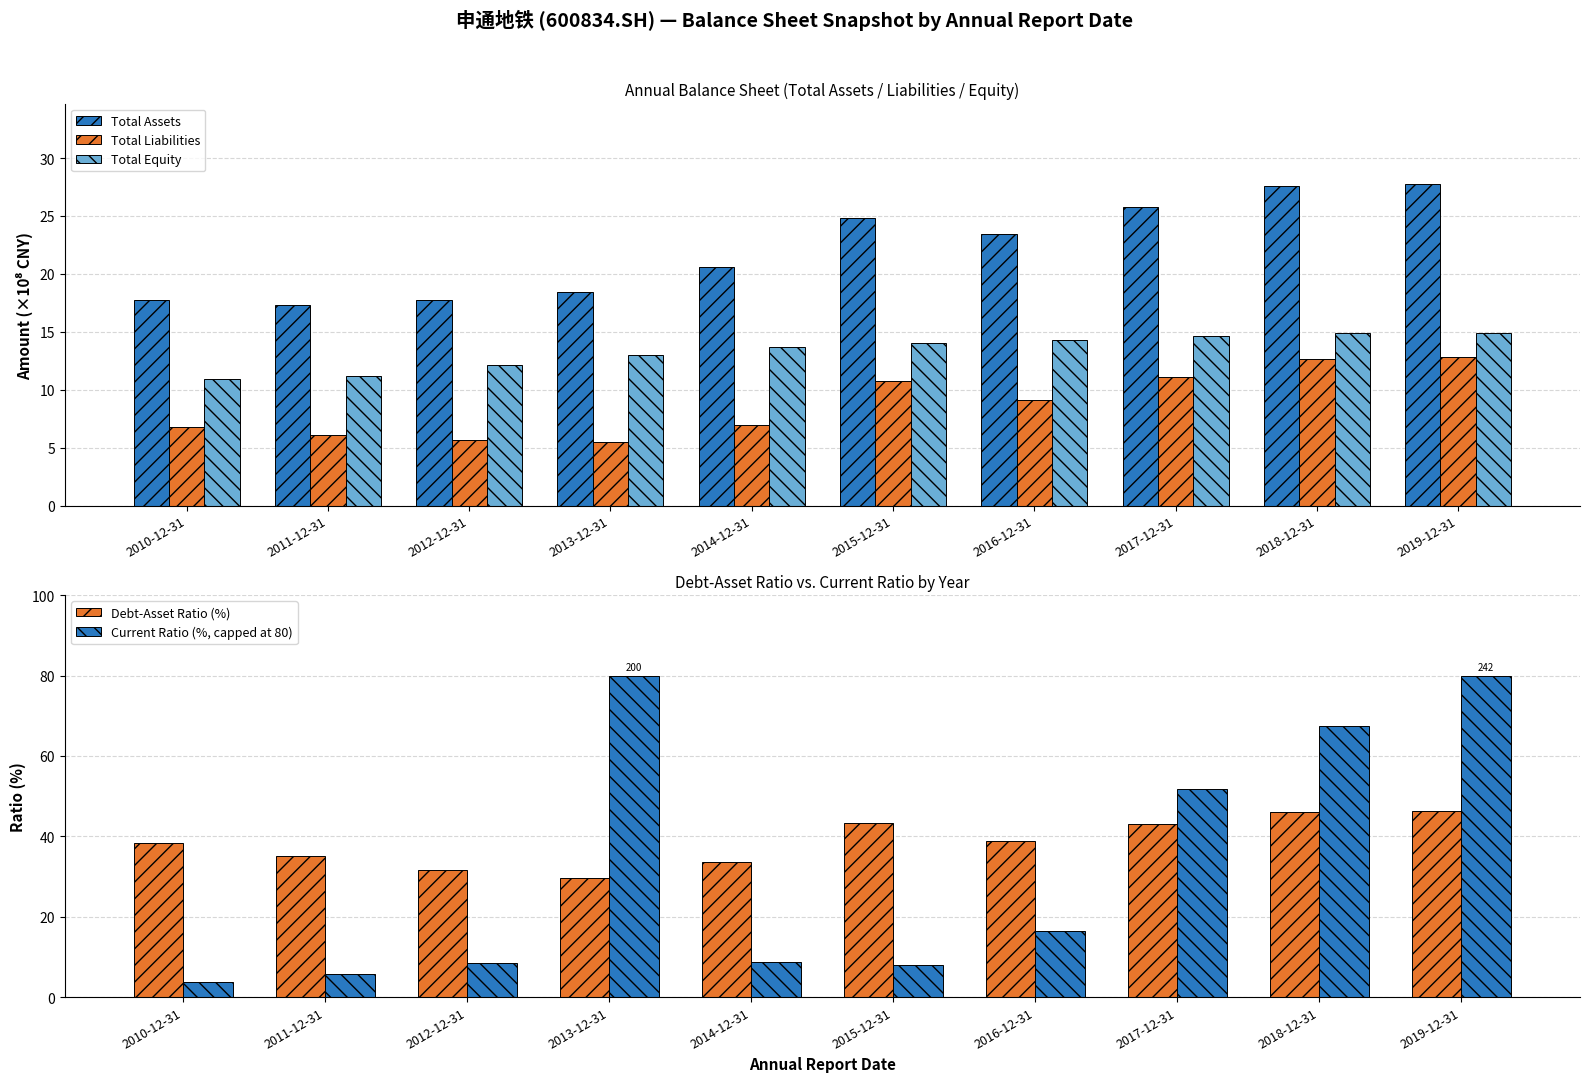

Are the bars grouped side by side (vs. stacked)?

Yes